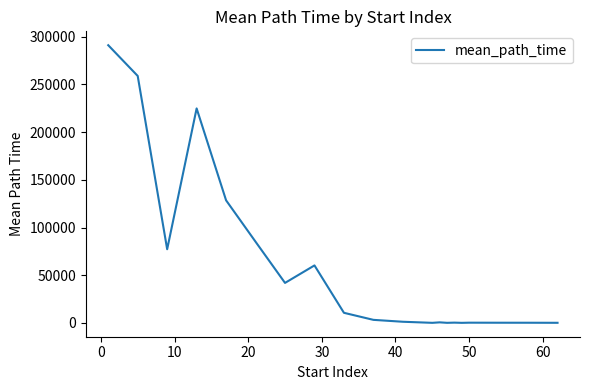

What is the difference between the maximum and minimum values?

291146.9